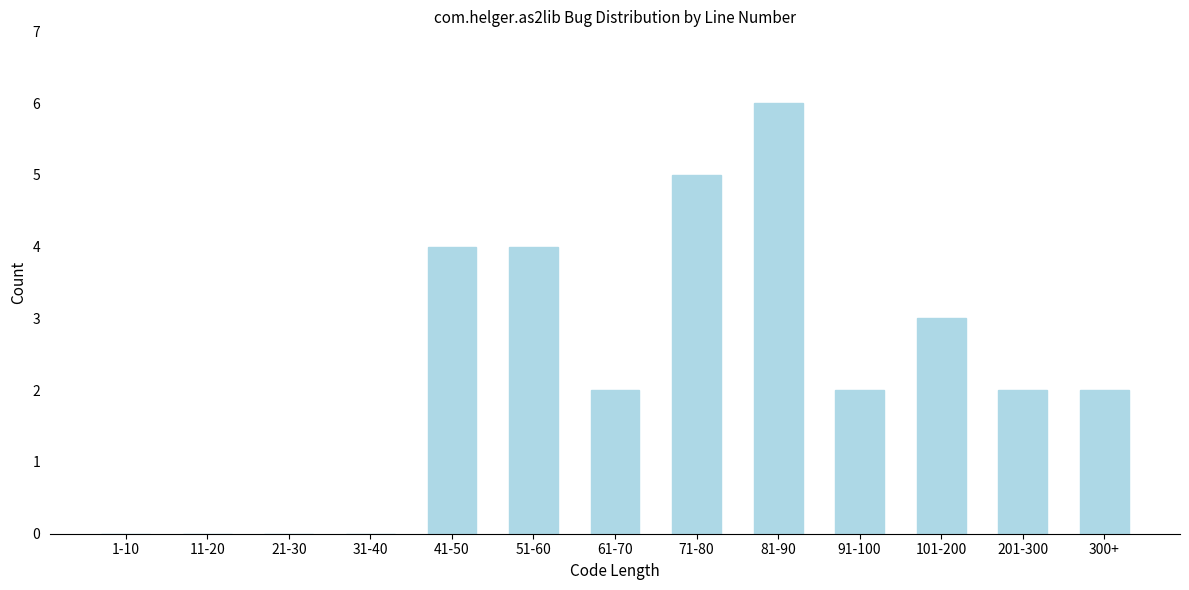

Reading left to right, list all the values displayed in this chart.

1-10=0	11-20=0	21-30=0	31-40=0	41-50=4	51-60=4	61-70=2	71-80=5	81-90=6	91-100=2	101-200=3	201-300=2	300+=2